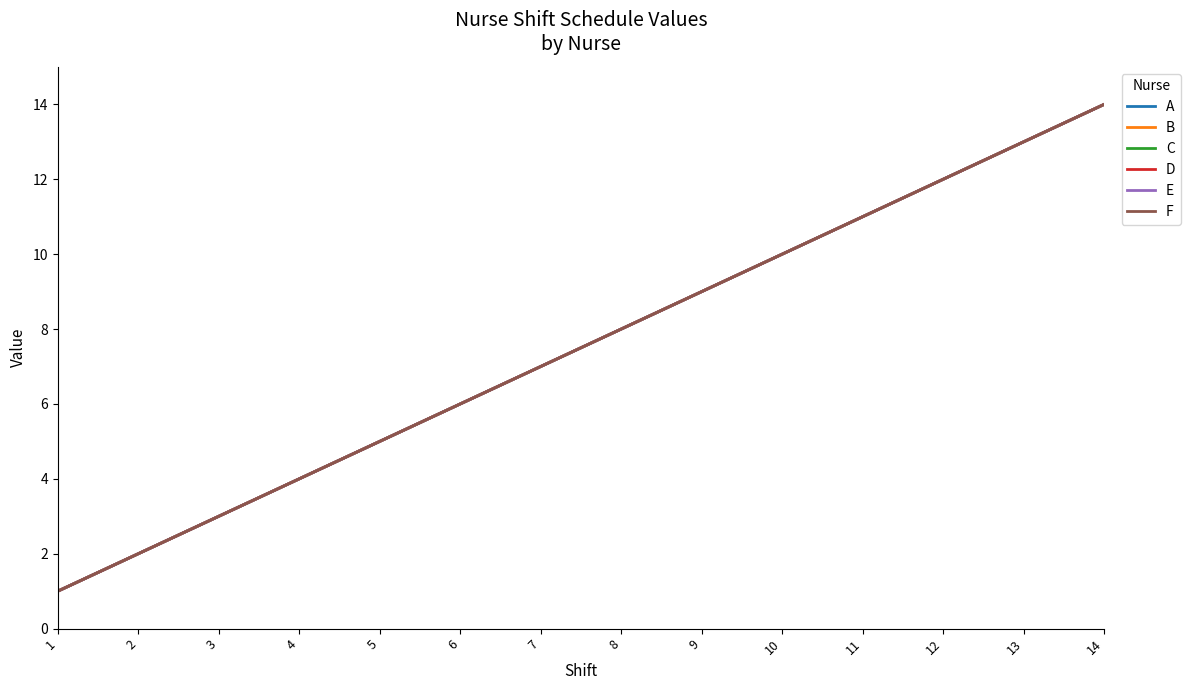

At which category is the sum across all series the highest?

14